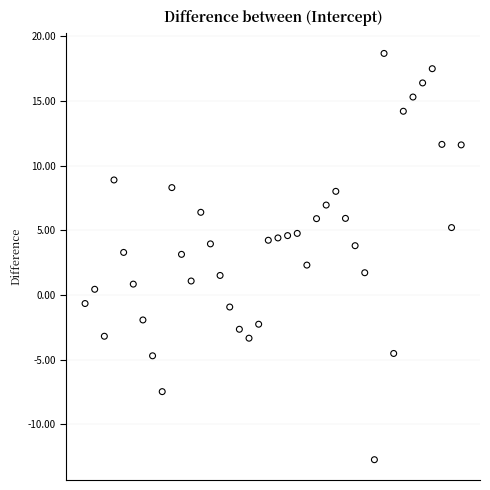

What is the range of Y values (max minus min)?

31.4